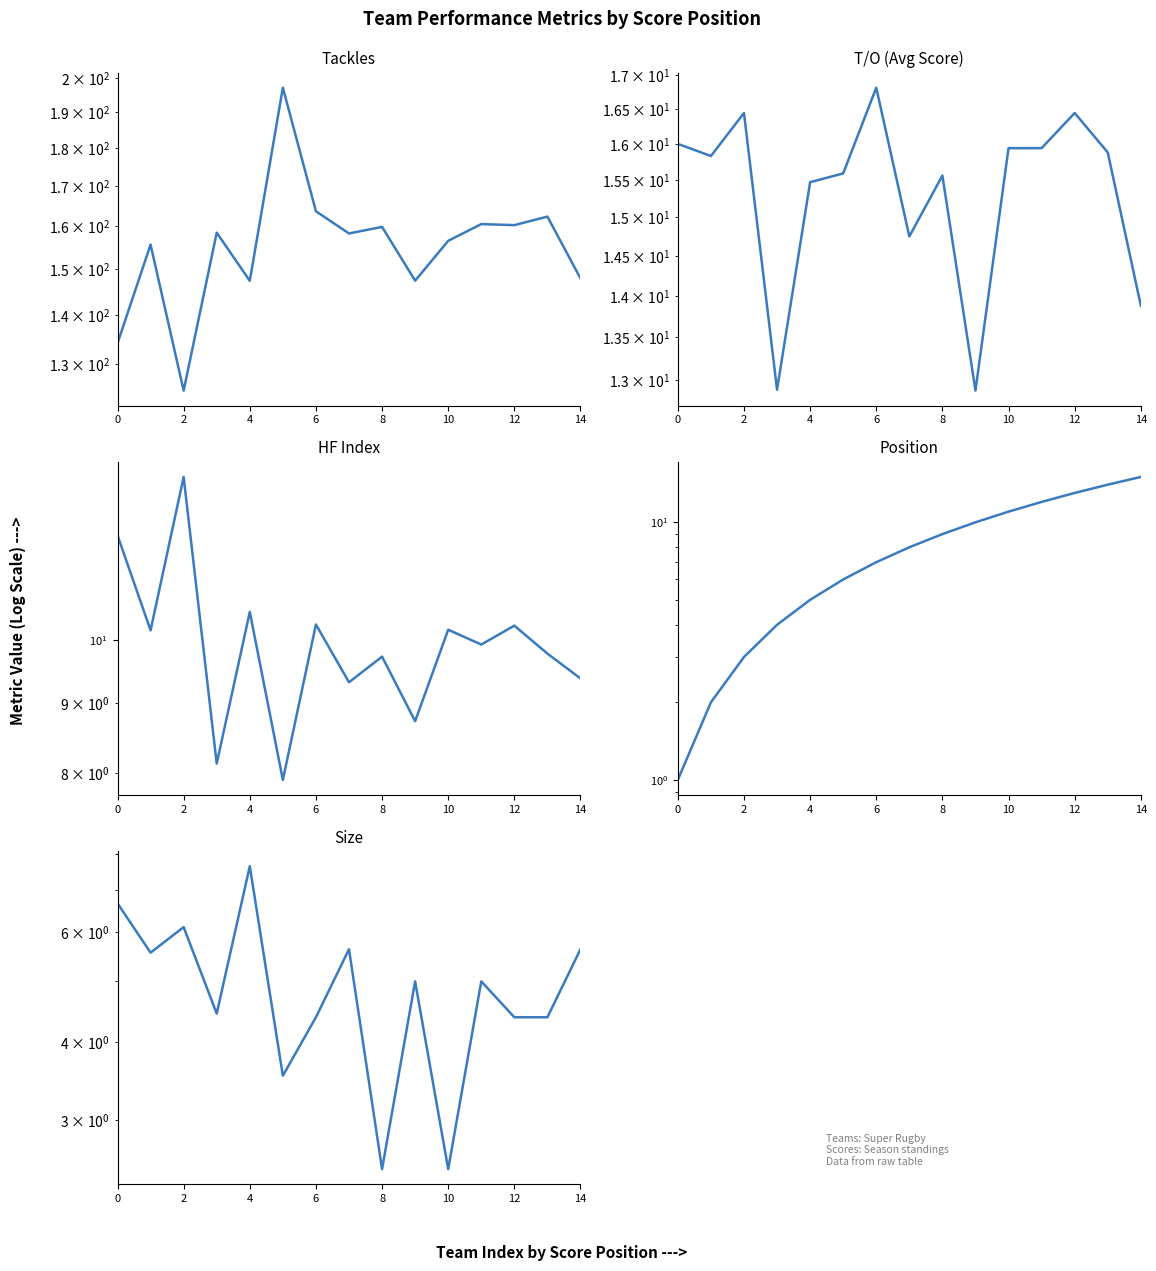

Where is Size nearest to the value 5?

9